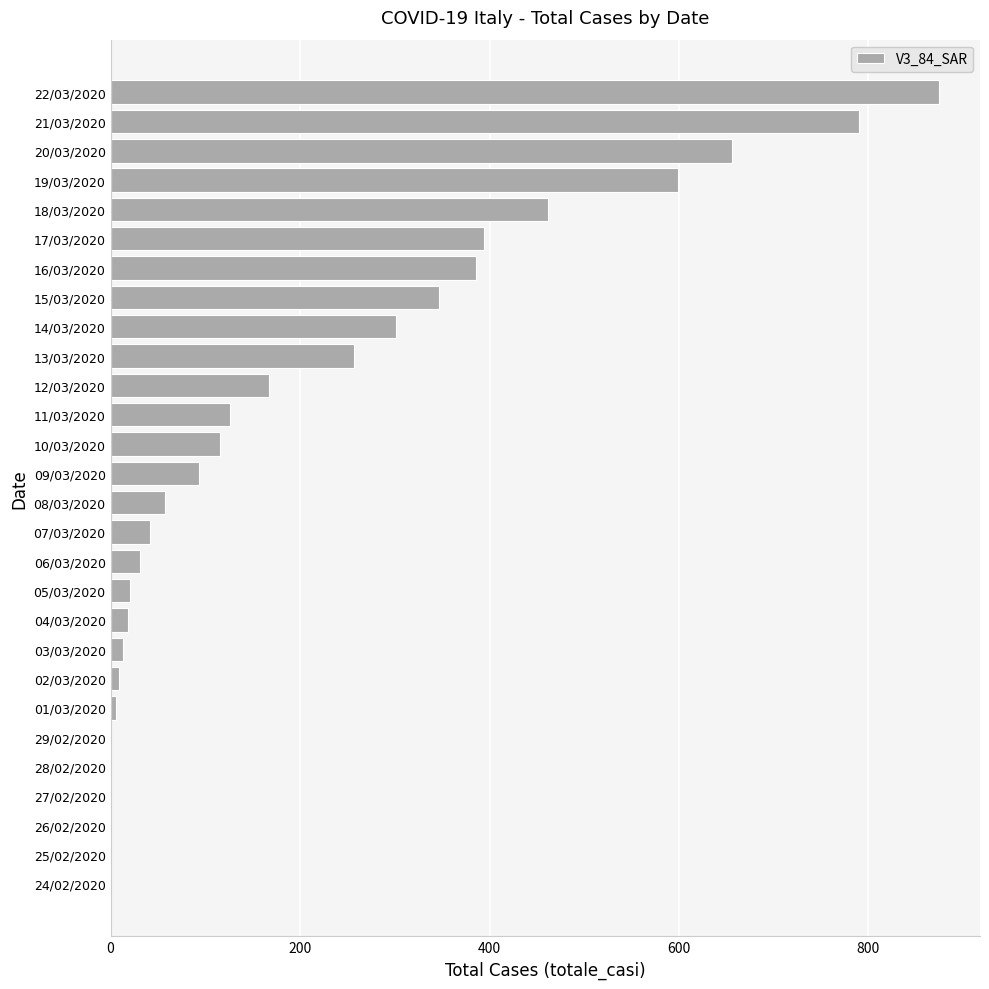

What is the change in value from 16/03/2020 to 21/03/2020?

+404